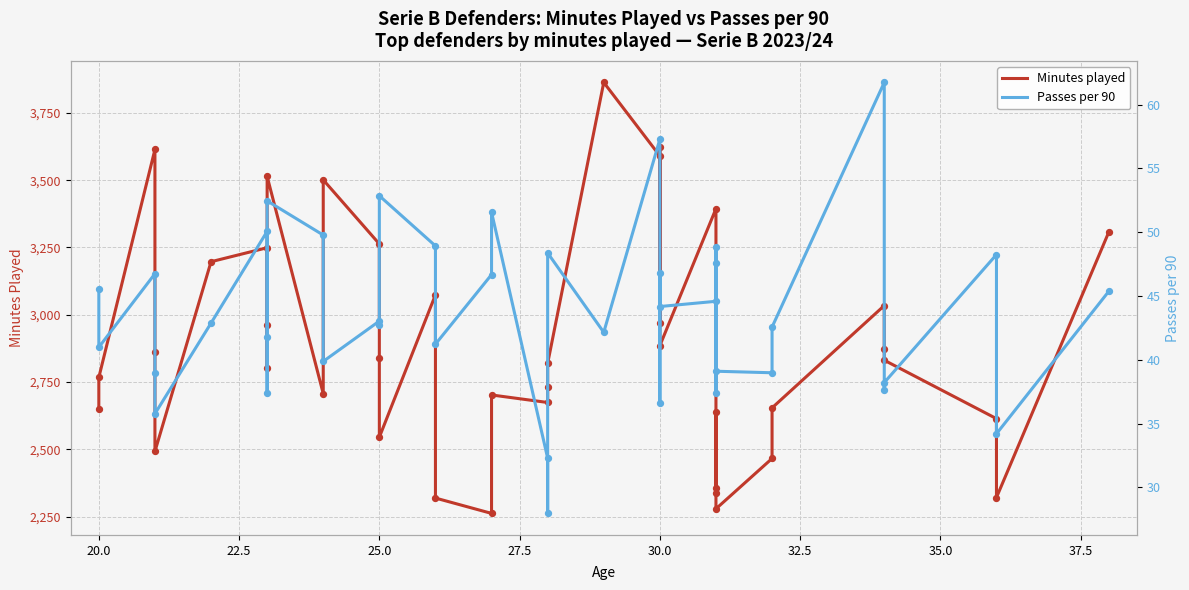

Which series has the largest total across all categories?

Minutes played